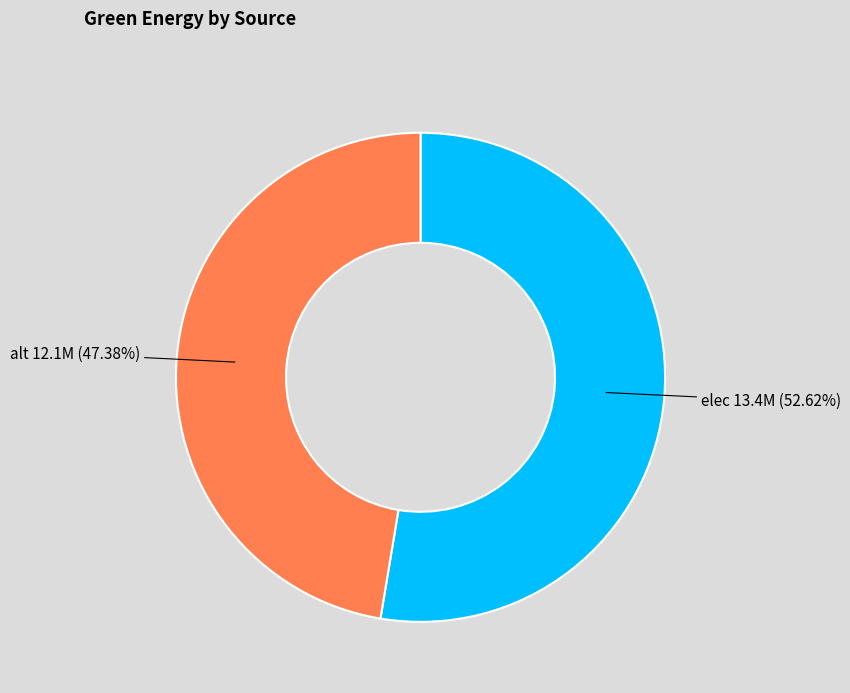

Does any single category account for the majority?

Yes